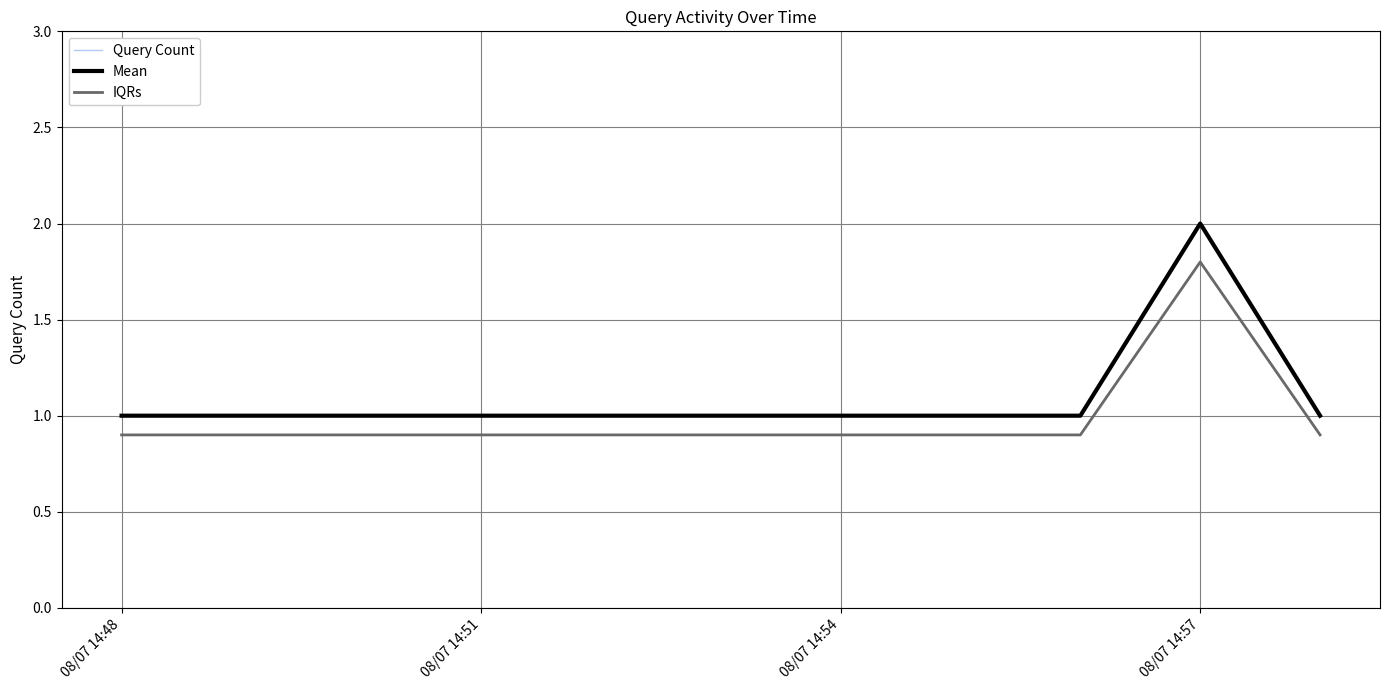

Which label corresponds to the smallest value in the chart?

08/07 14:48